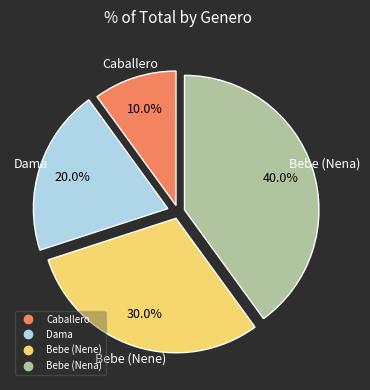

The Dama slice represents 20% of the pie. True or false?

True